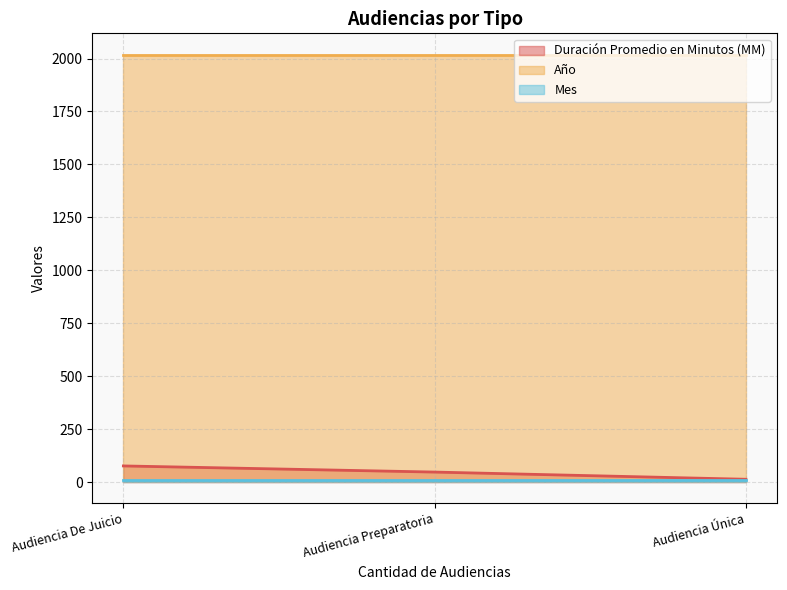

What are all the series names shown in the legend?

Duración Promedio en Minutos (MM), Año, Mes